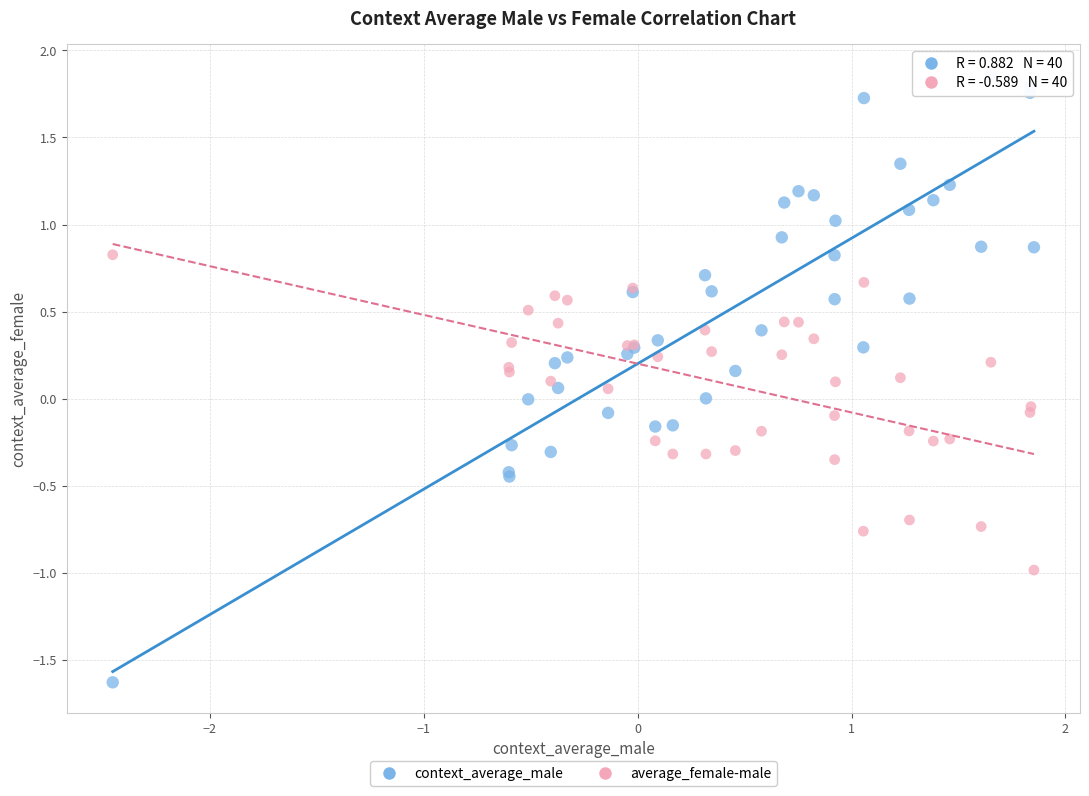

Which series contains the lowest Y value?

context_average_male